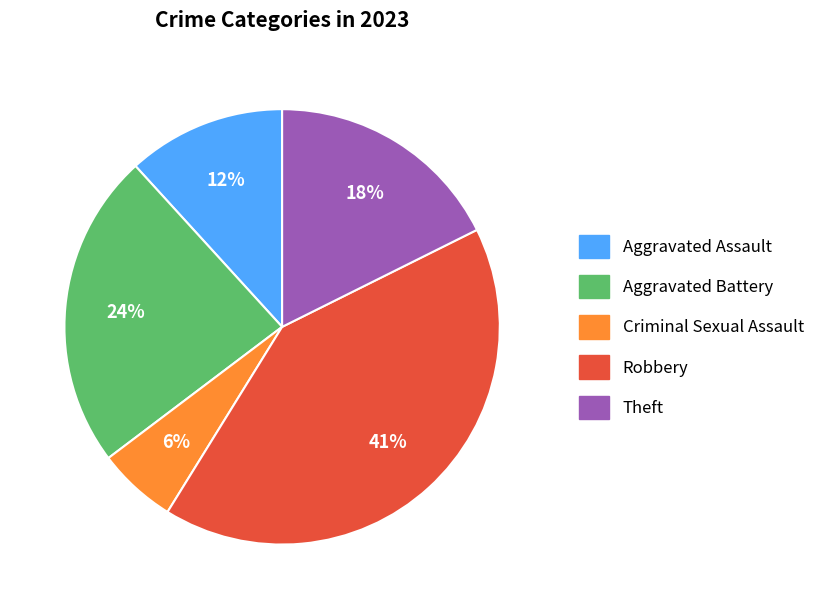

Is there a majority slice in this chart?

No